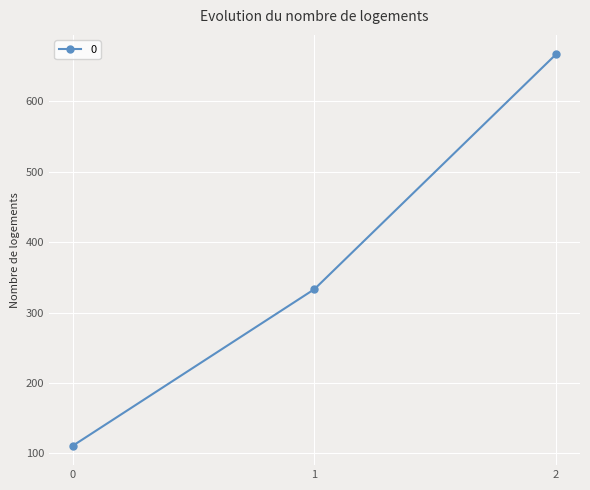

Reading left to right, list all the values displayed in this chart.

0=111.1	1=333.3	2=666.7